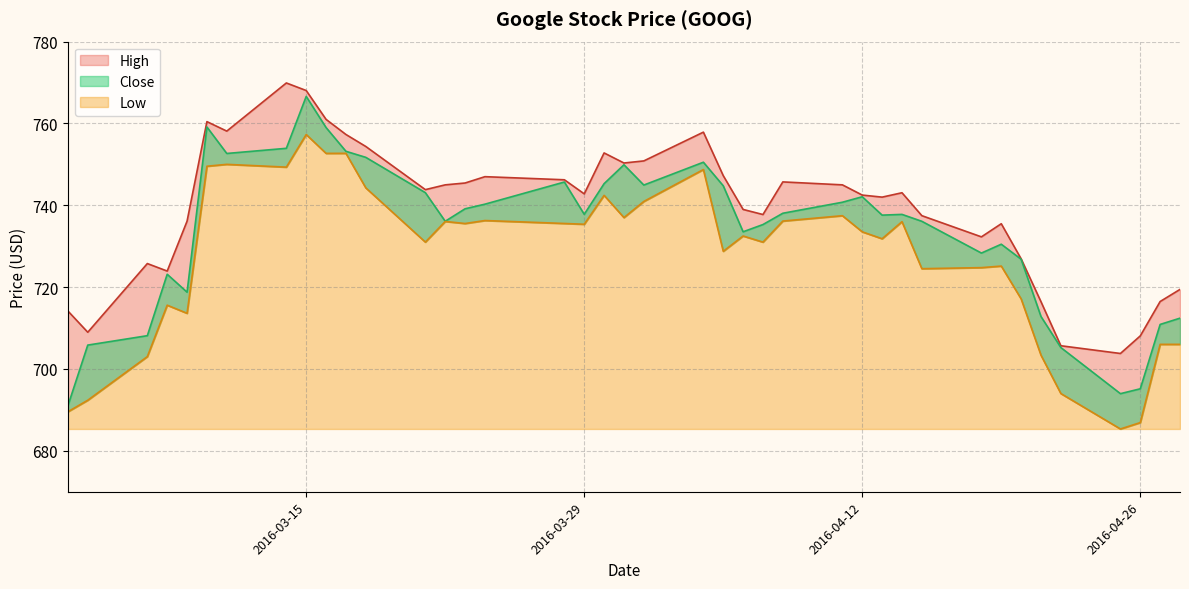

Which has a higher value, 2016-03-30 or 2016-03-11?

2016-03-11